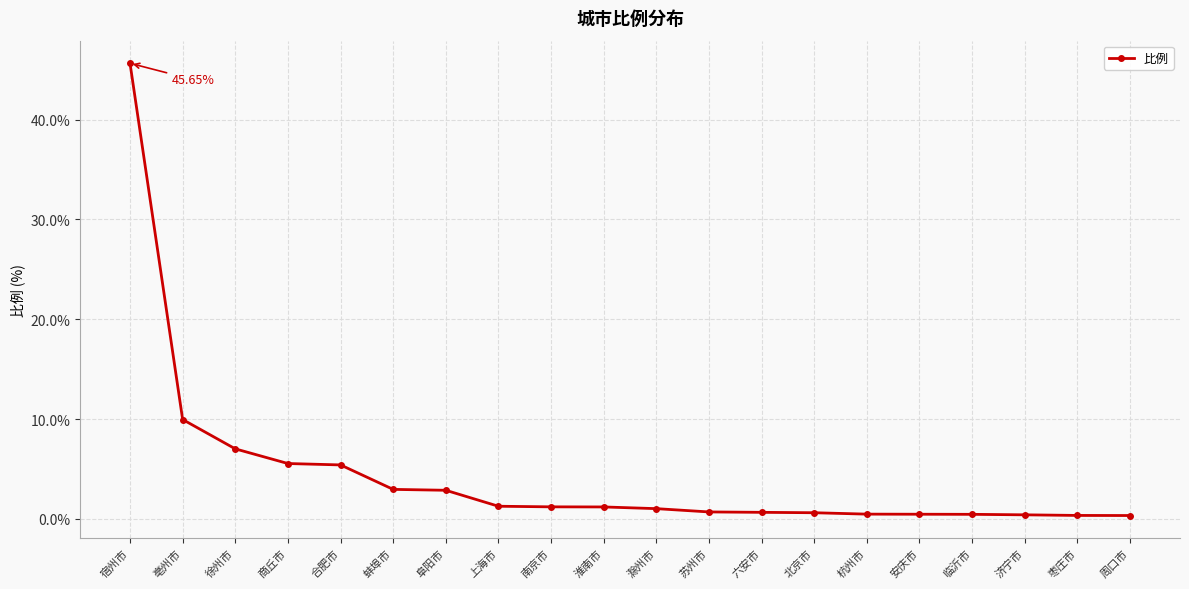

What is the smallest value displayed?

0.3